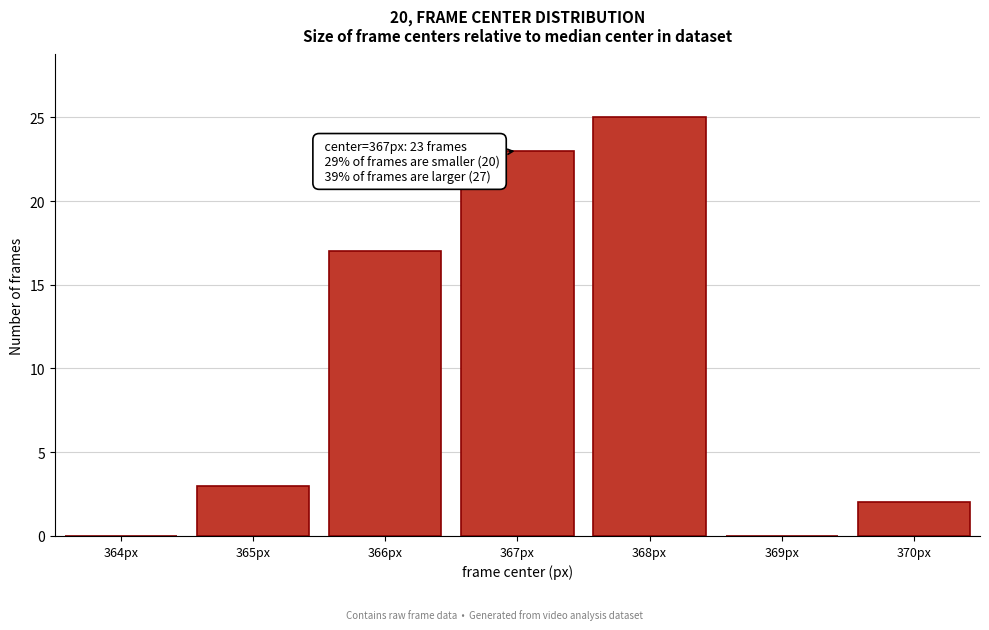

What is the sum of all values?

70